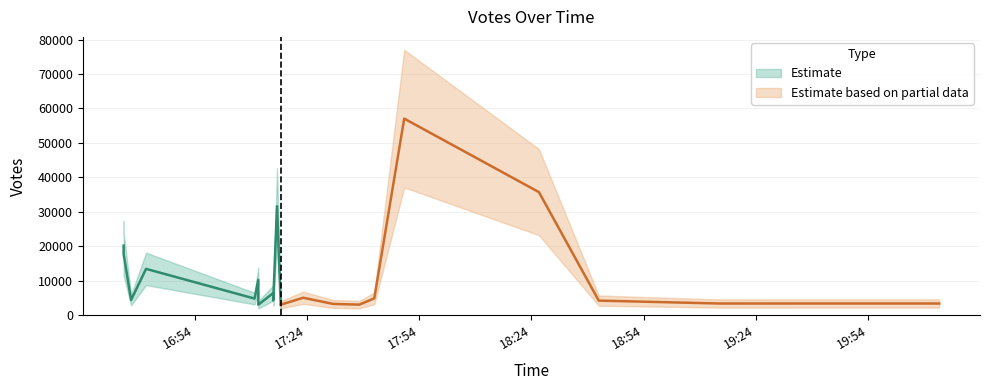

Which category has the highest value across all series?

2019-09-20 17:50